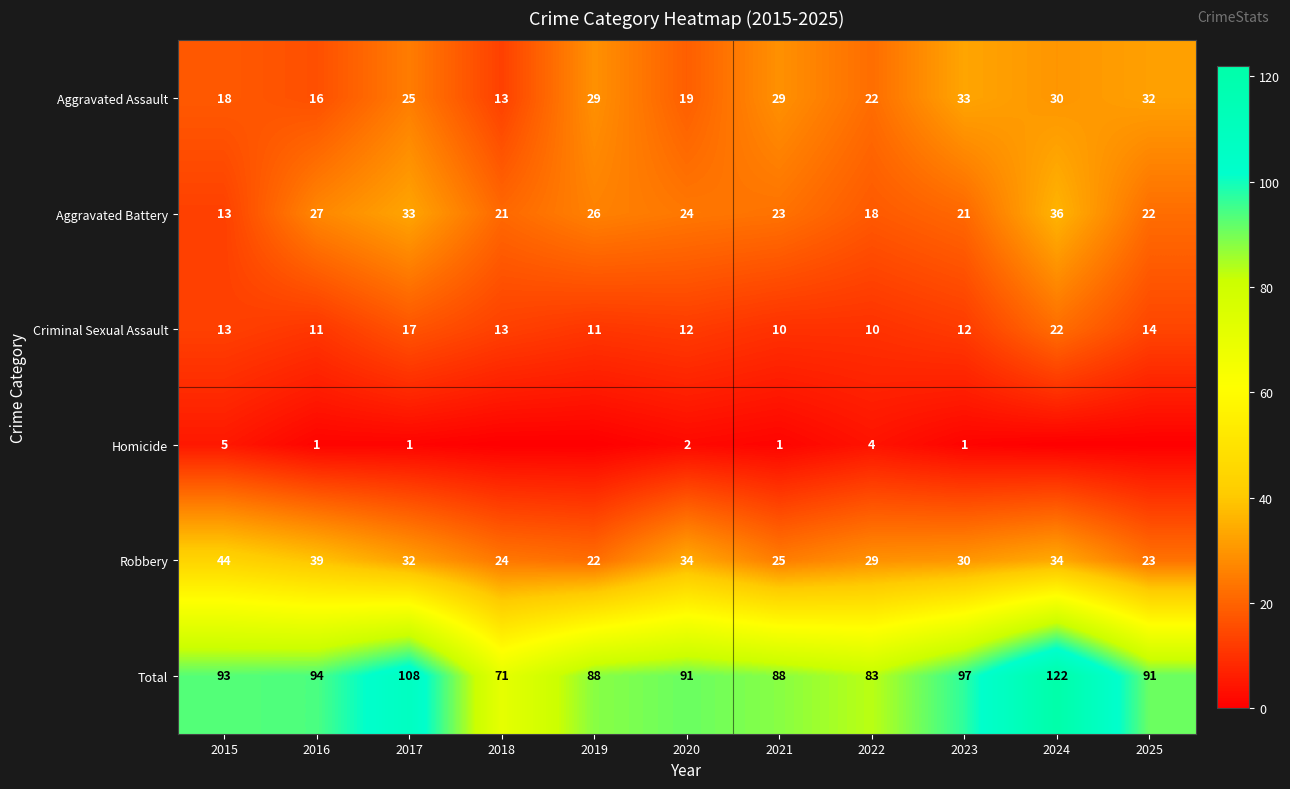

Which has a higher value, 2022 or 2024?

2024